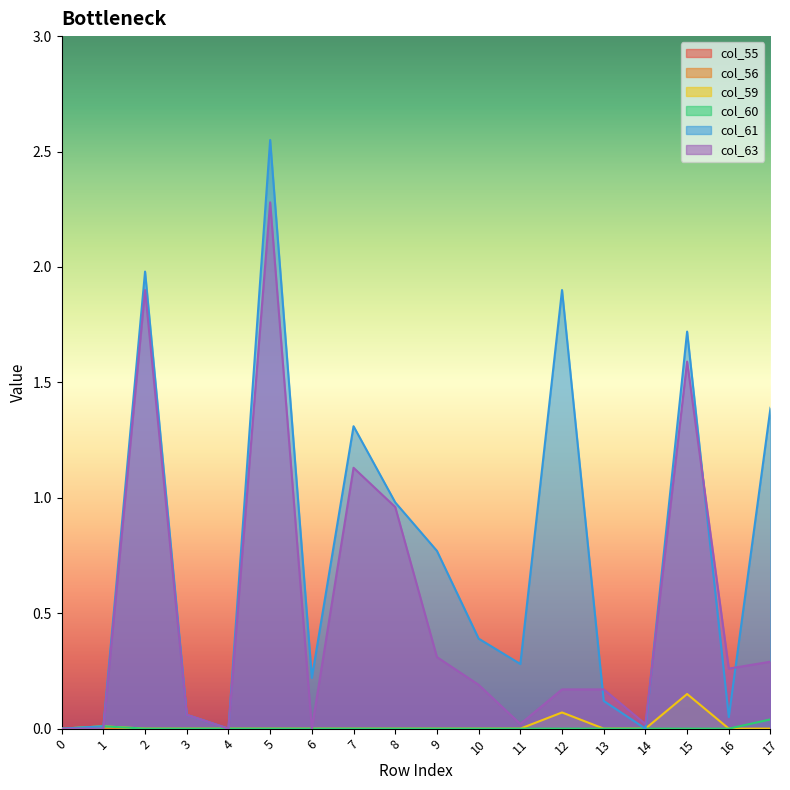

Does the chart display data point markers on the line(s)?

No